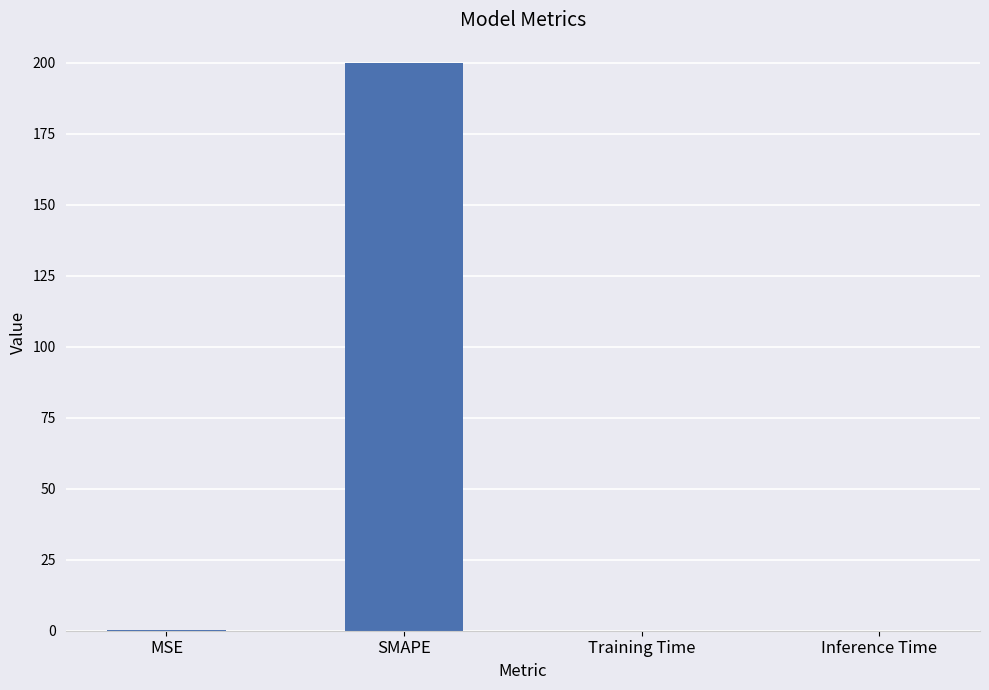

At which category does the chart reach its peak across all series?

SMAPE